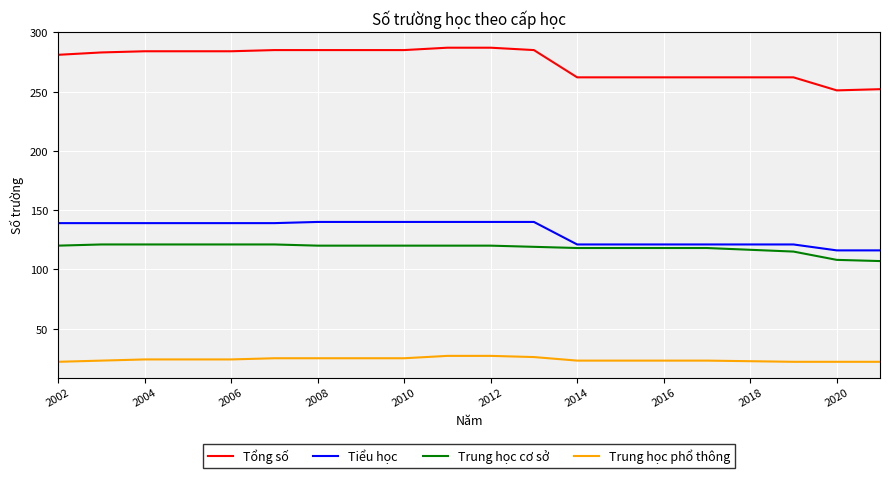

Which series has the largest total across all categories?

Tổng số